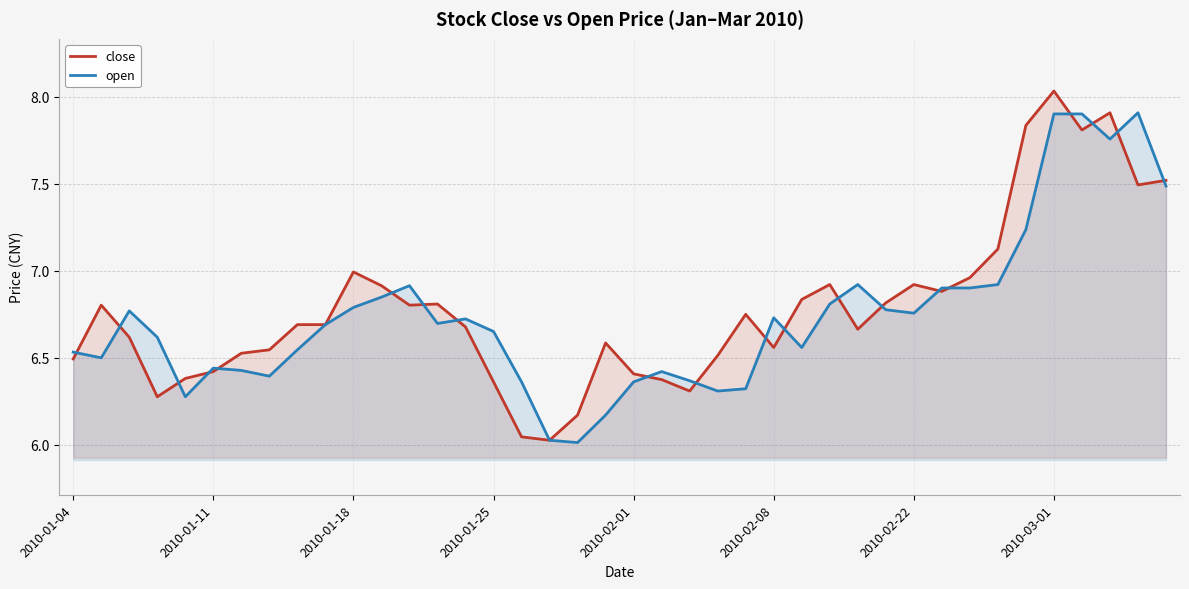

How many intersections are there between close and open?

20